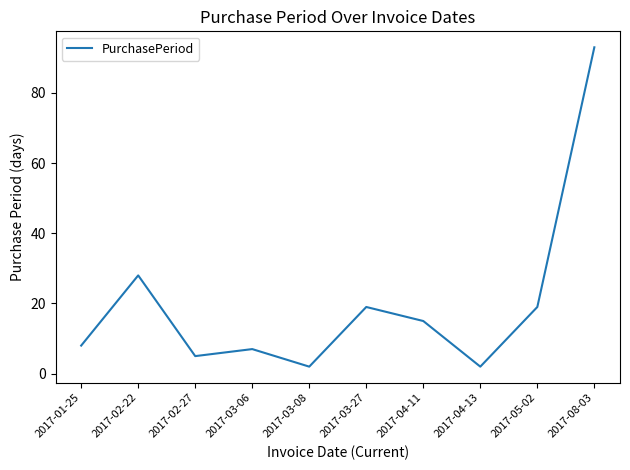

At which category does the chart reach its peak across all series?

2017-08-03